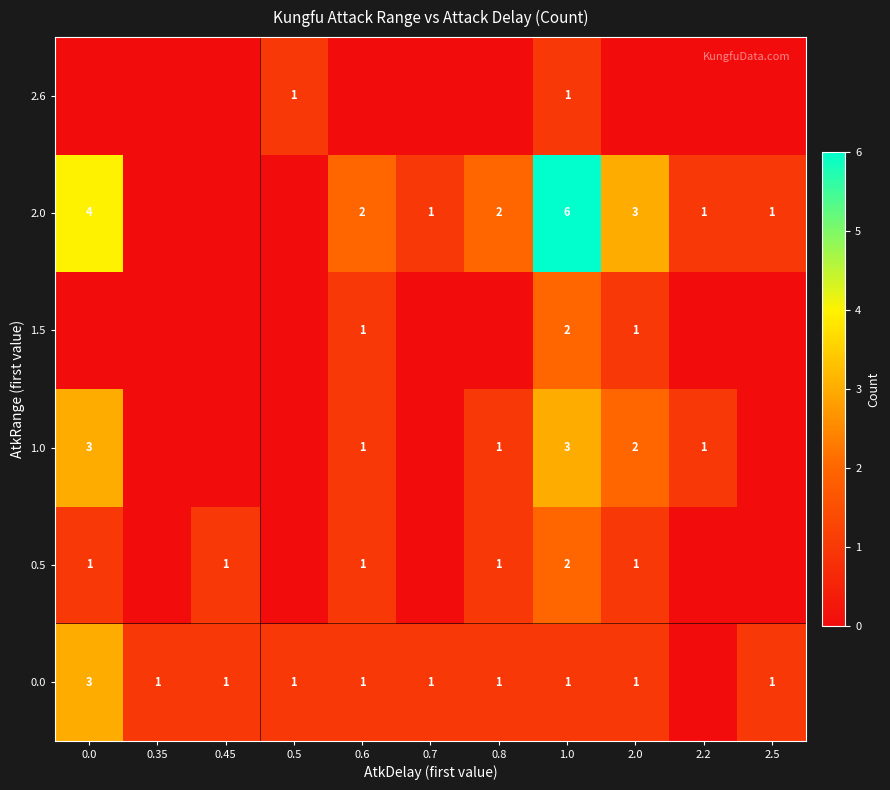

Which has a higher value, 0.6 or 0.5?

0.6